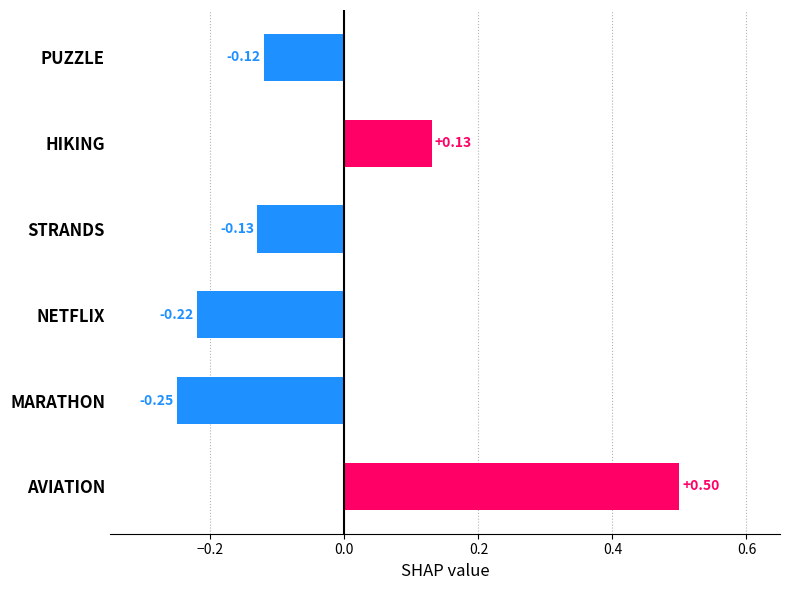

Which category has the highest value across all series?

AVIATION